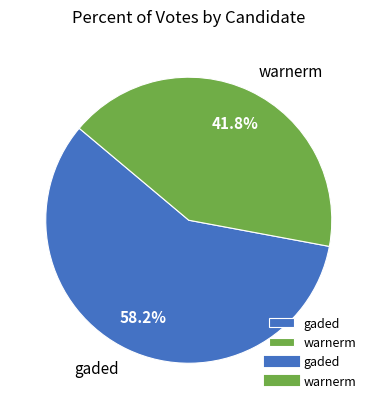

Approximately how many times larger is the value at gaded compared to warnerm?

1.4